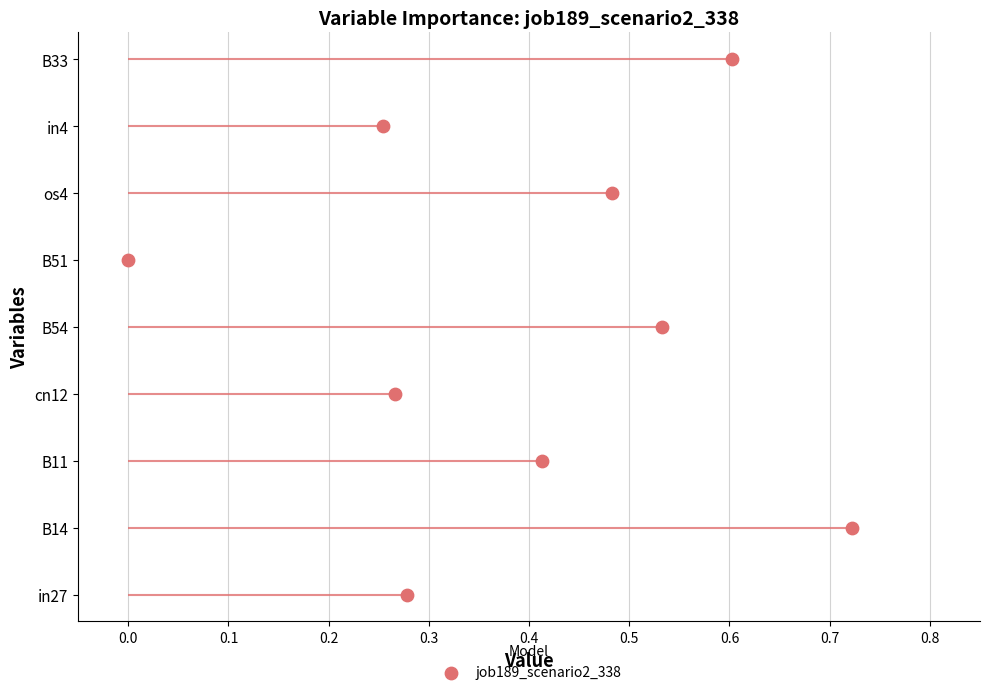

Which has a higher value, 0.4 or 0.5?

0.5